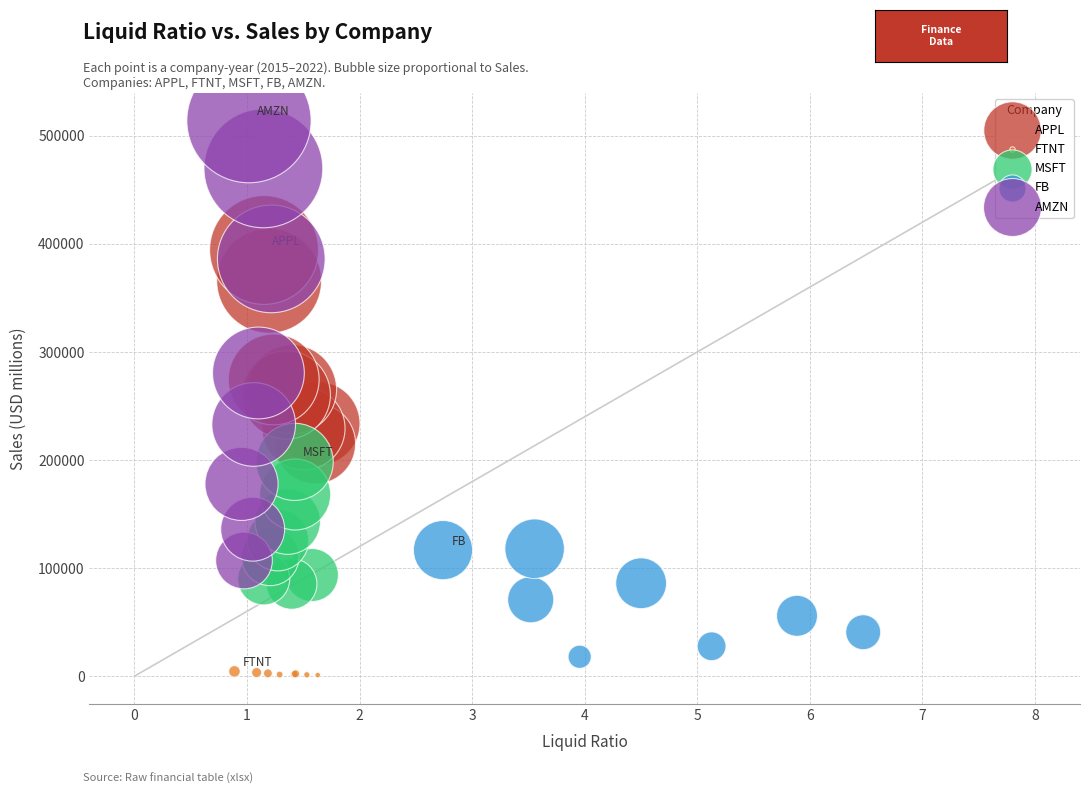

What are all the series names shown in the legend?

APPL, FTNT, MSFT, FB, AMZN